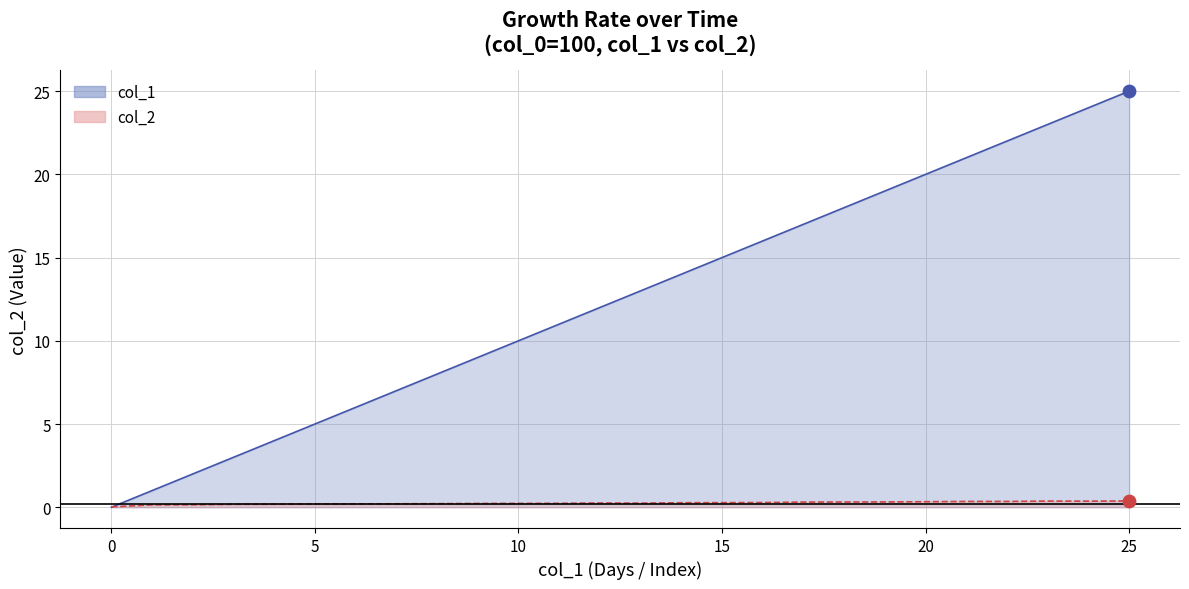

Which series has the widest spread of Y values?

col_1